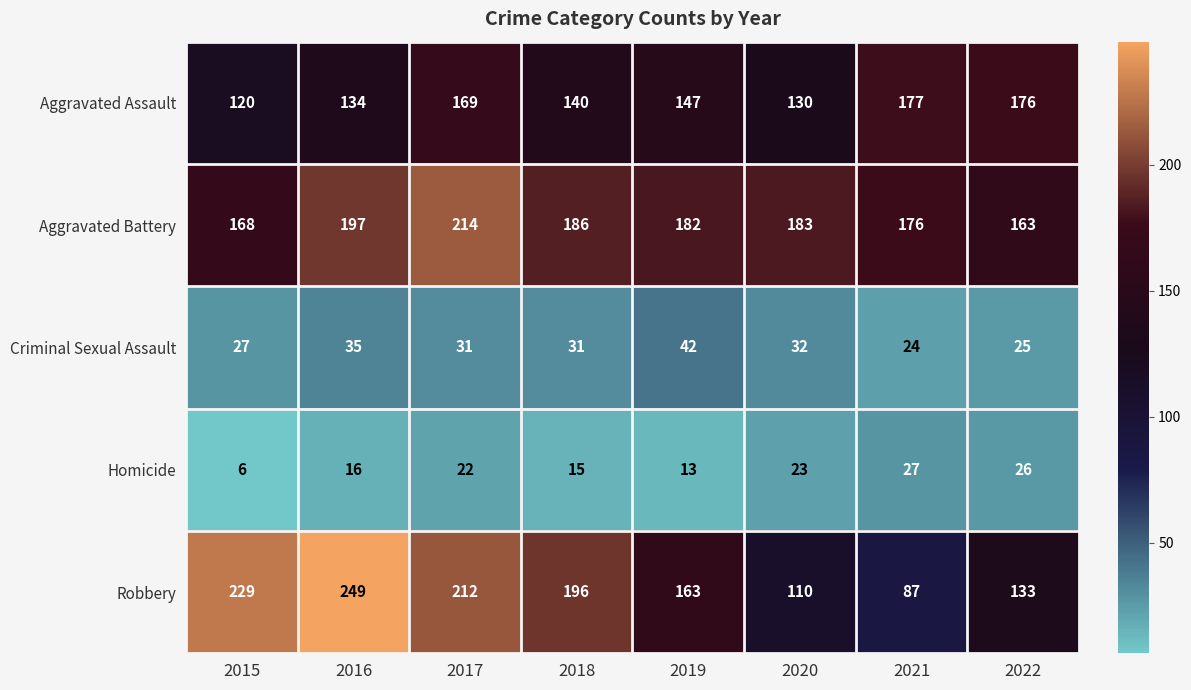

What is the spread (max minus min) of values at 2020?

160